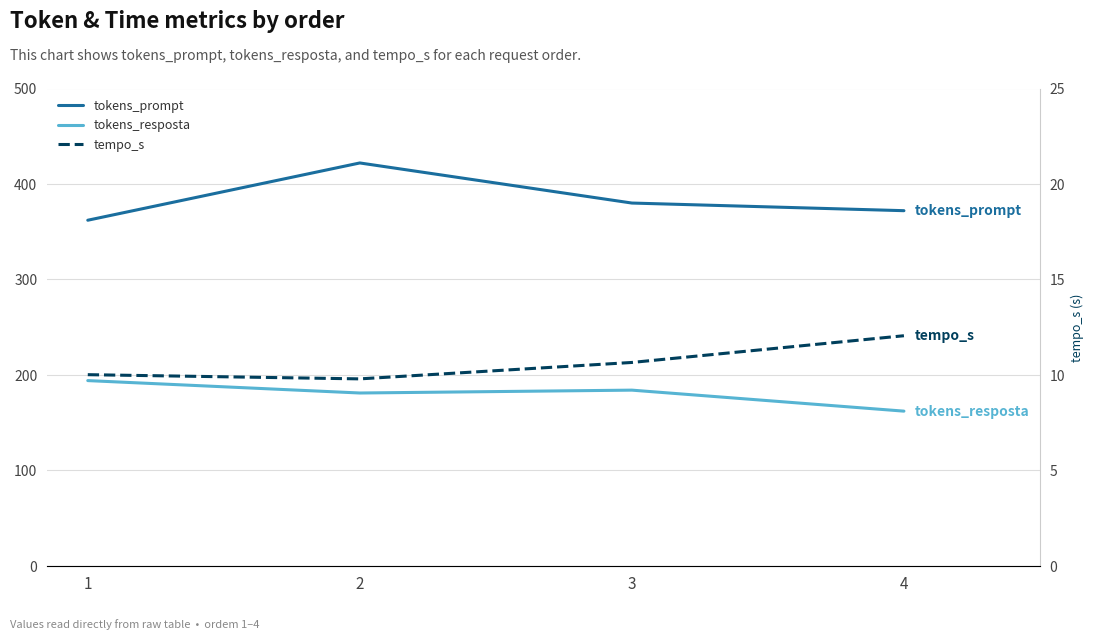

List the series in order of their peak value, lowest first.

tempo_s, tokens_resposta, tokens_prompt